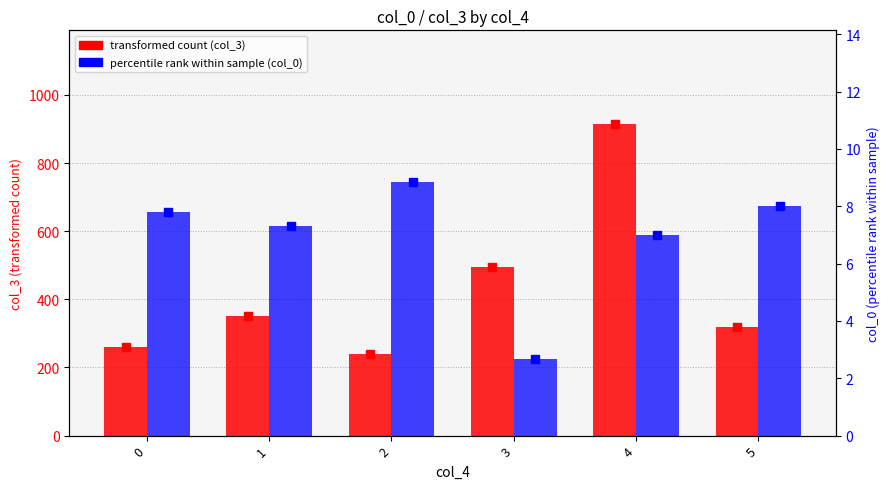

List the labels in order of transformed count (col_3) value, smallest first.

2, 0, 5, 1, 3, 4